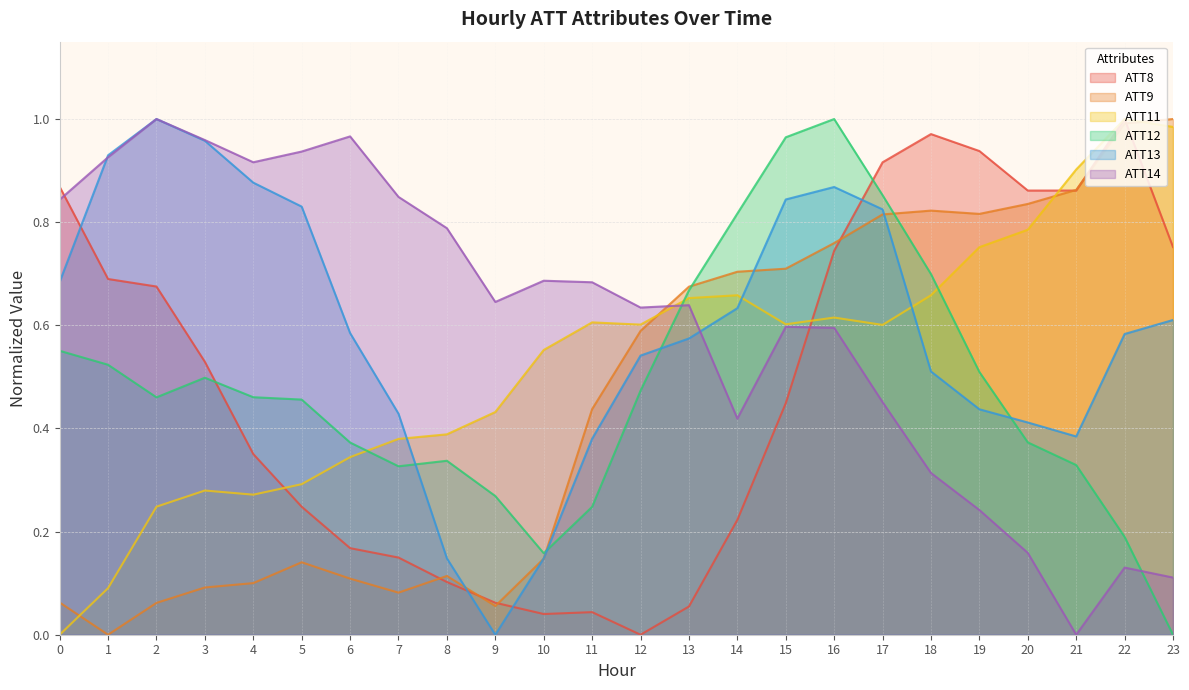

Which category has the lowest value in the ATT12 series?

23